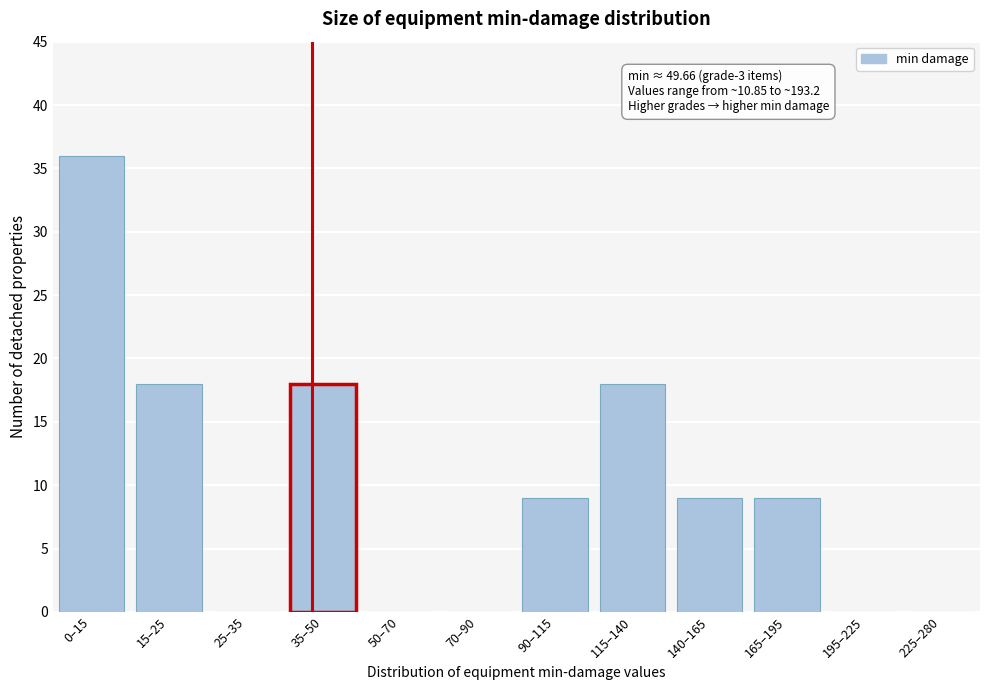

Reading left to right, extract all data points from this chart.

0–15=36	15–25=18	25–35=0	35–50=18	50–70=0	70–90=0	90–115=9	115–140=18	140–165=9	165–195=9	195–225=0	225–280=0